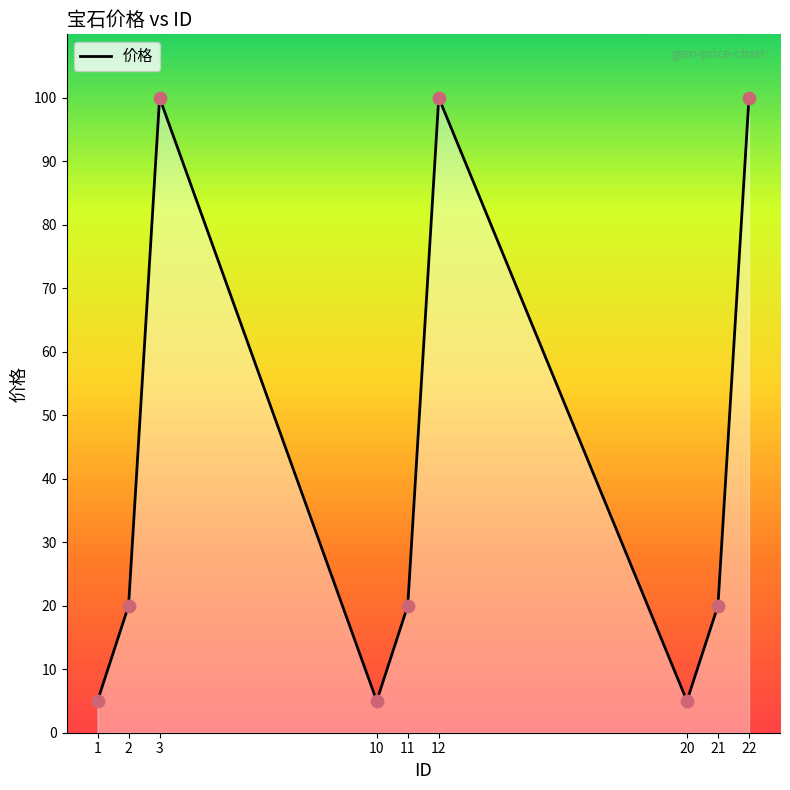

Approximately how many times larger is the value at 20 compared to 10?

1.0